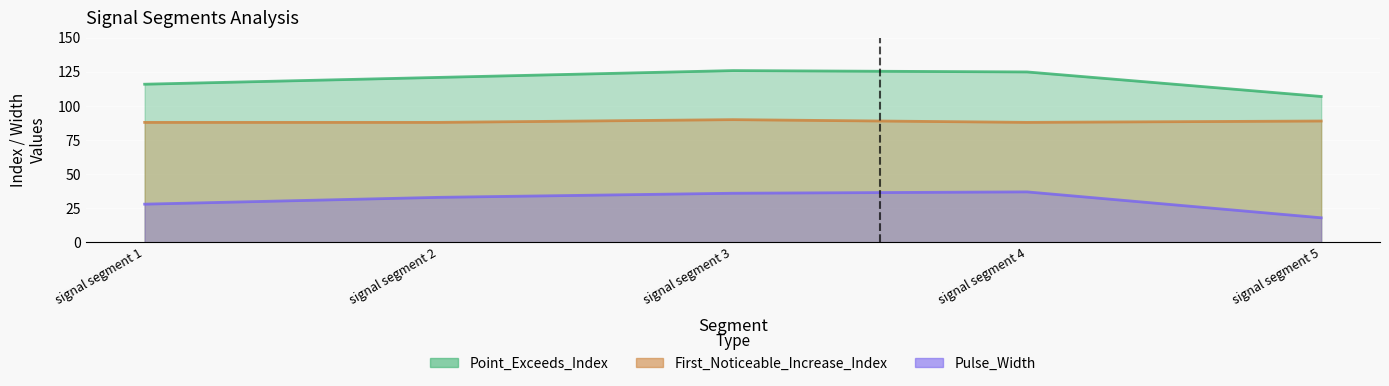

What is the difference between the highest and lowest values at signal segment 3?

90